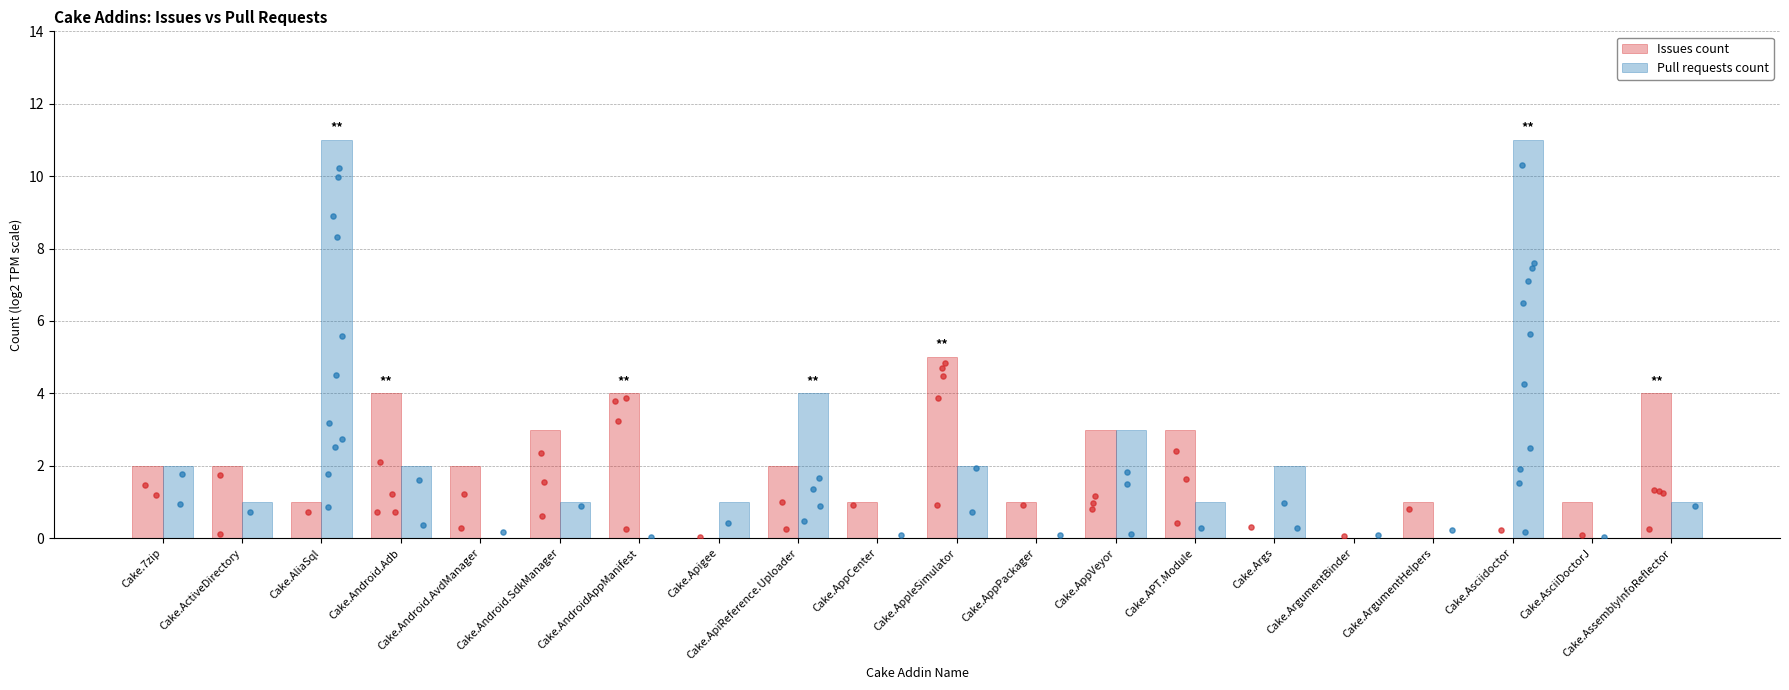

At which category is the sum across all series the highest?

Cake.AliaSql